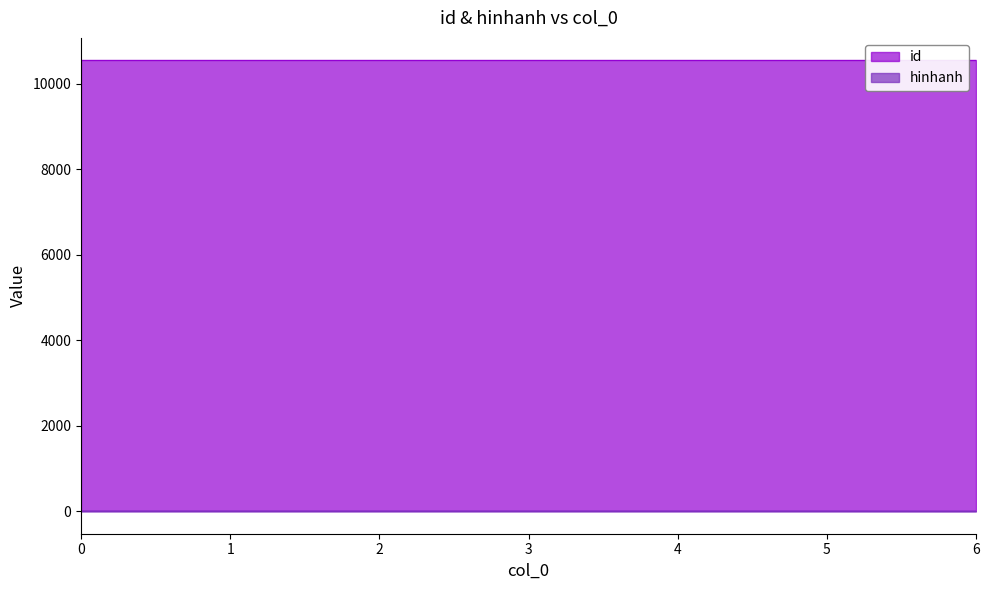

How many lines are shown in the chart?

2